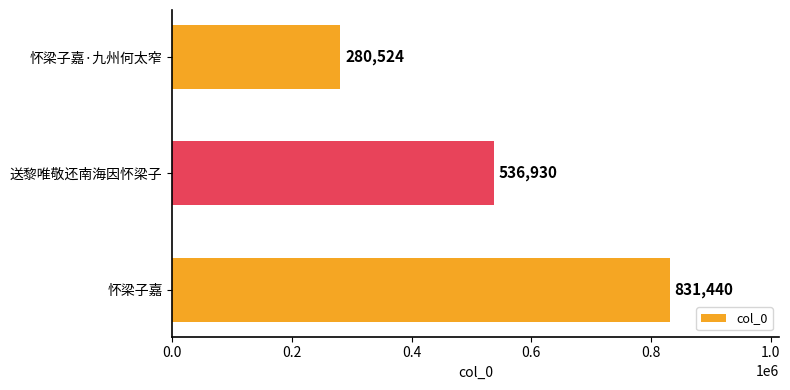

Does the chart contain any negative values?

No